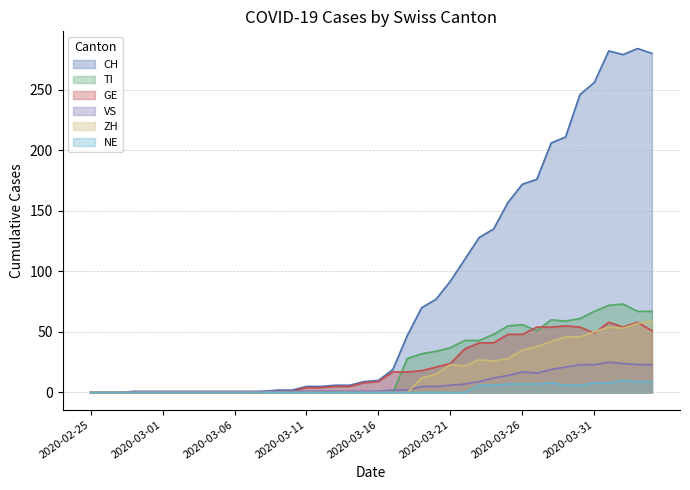

What is the difference between the second highest and second lowest values in the TI series?

72